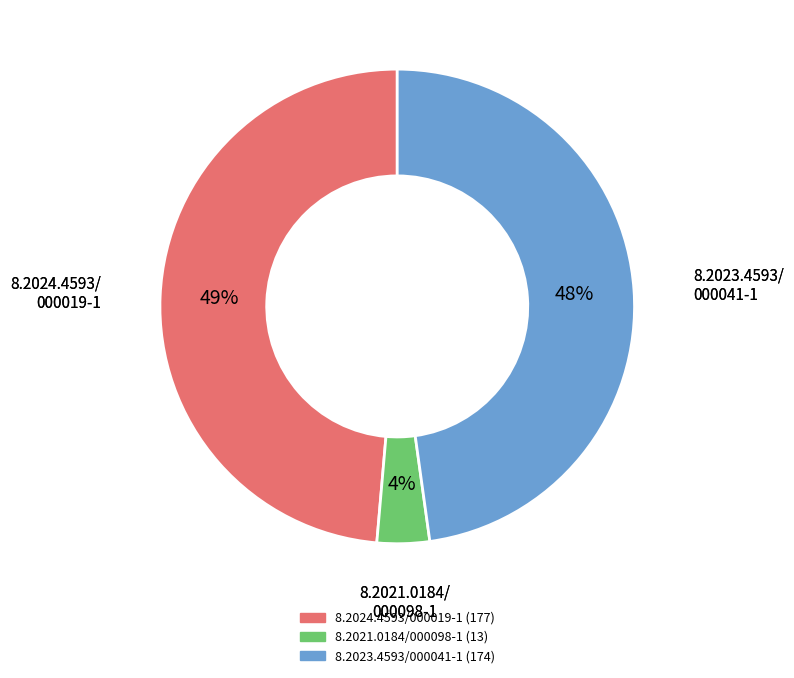

True or false: 8.2021.0184/000098-1 accounts for 4% of the total.

True